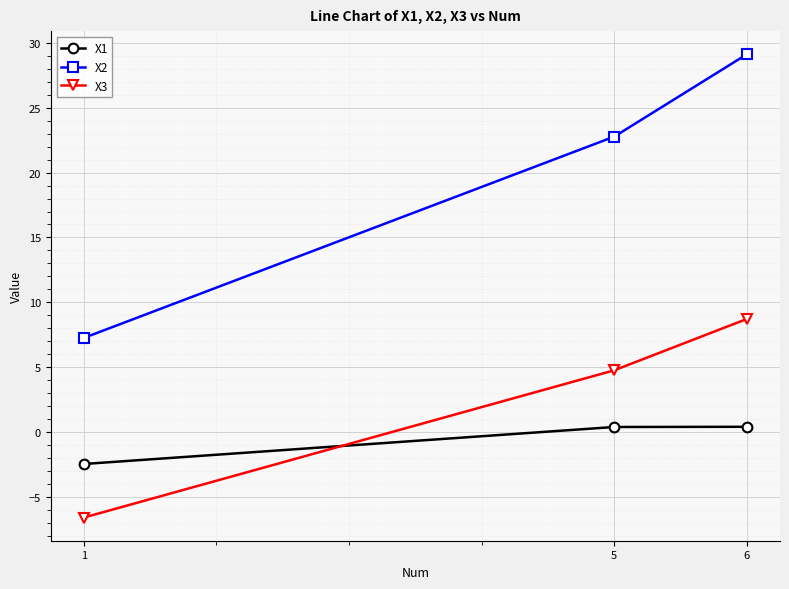

At how many categories does at least one series exceed 15?

2